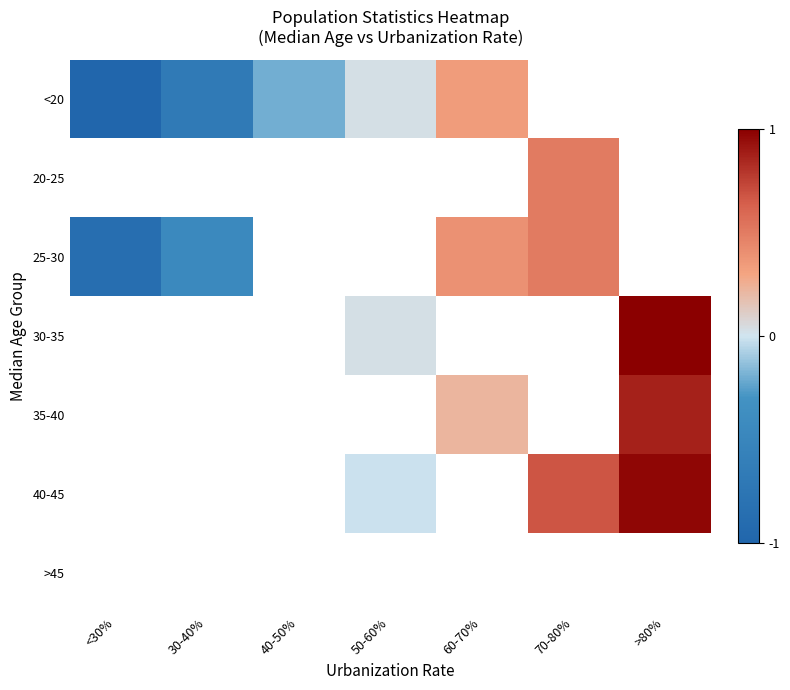

The 25-30 series shows -1.5 at <30%. True or false?

False